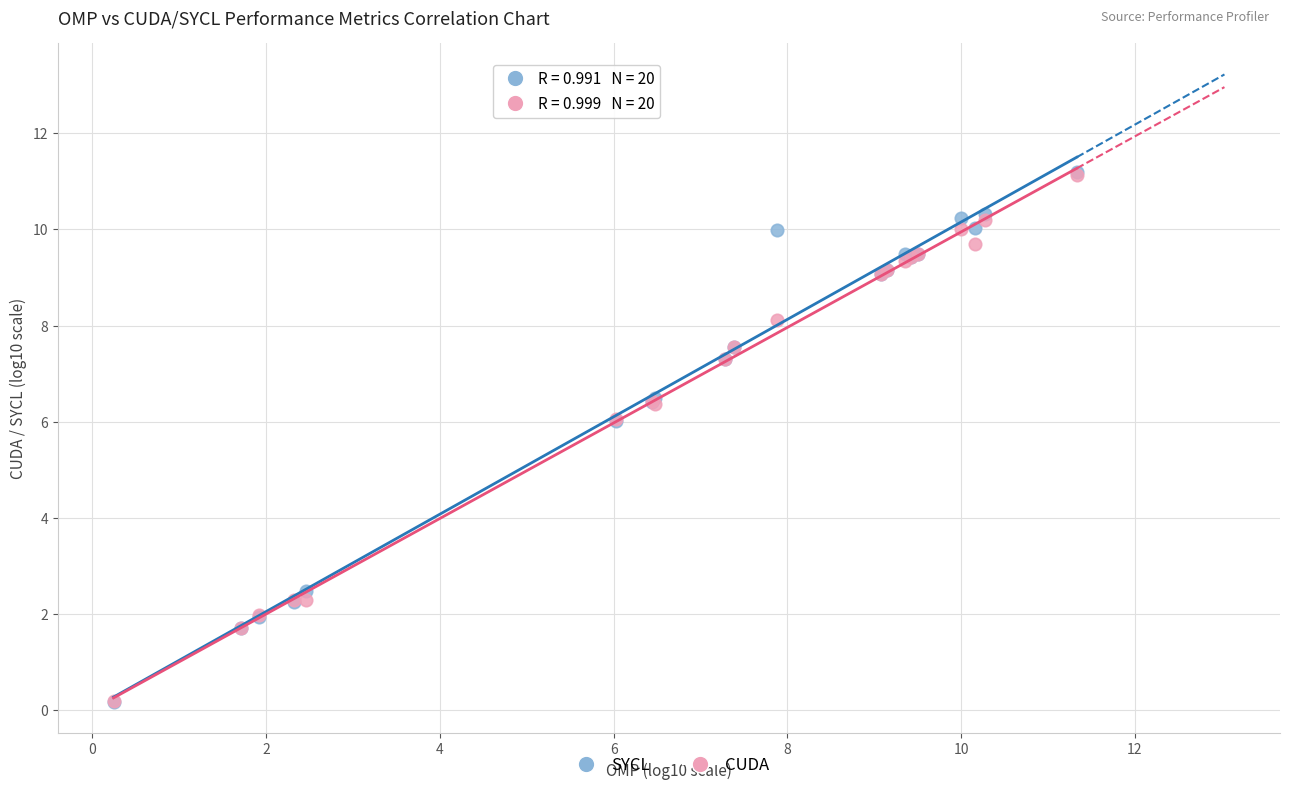

What are all the series names shown in the legend?

SYCL, CUDA